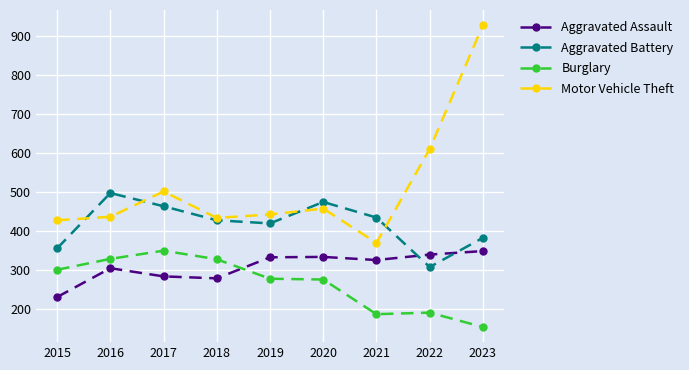

Rank the series by their average value, from lowest to highest.

Burglary, Aggravated Assault, Aggravated Battery, Motor Vehicle Theft